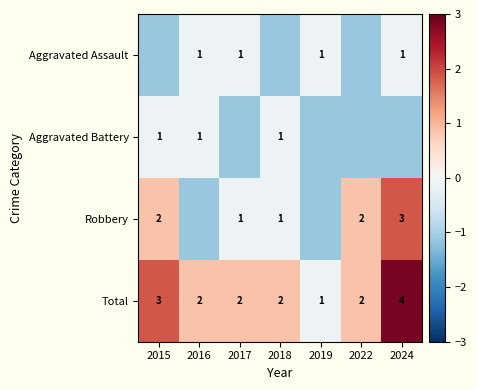

Which series has the largest total across all categories?

Total